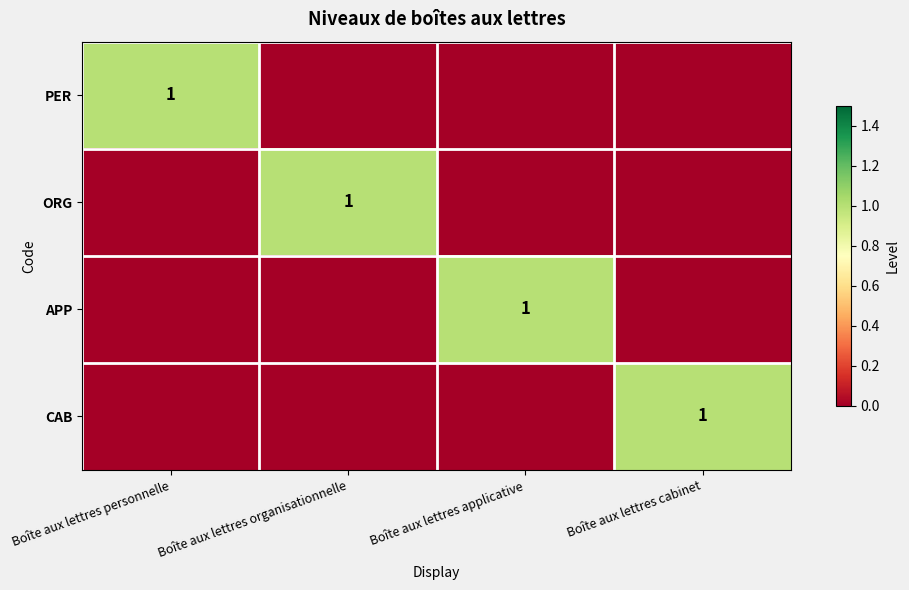

True or false: APP has a value of 1 at Boîte aux lettres applicative.

True